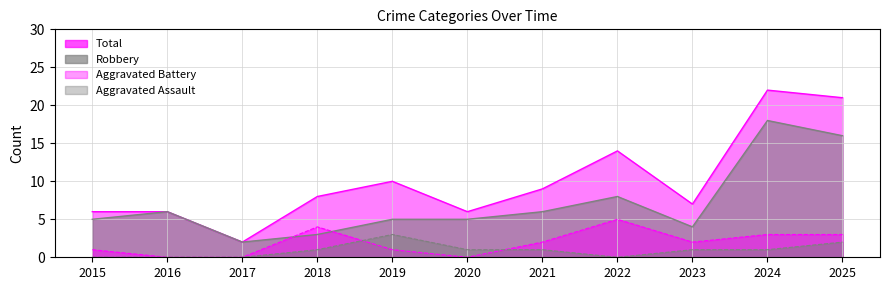

How many values in the Aggravated Assault series are below 1?

4